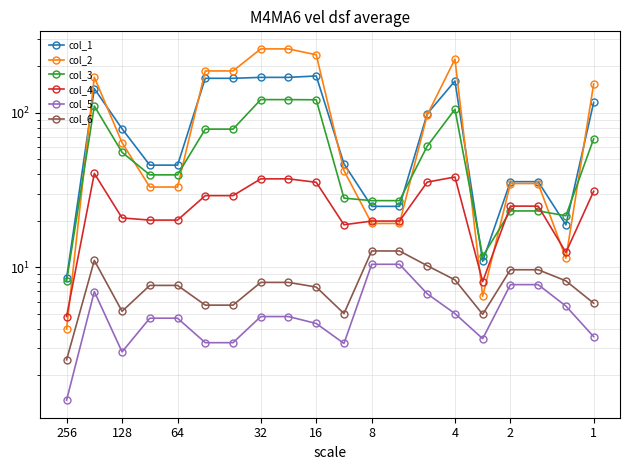

How many data points in col_4 are less than 24?

9